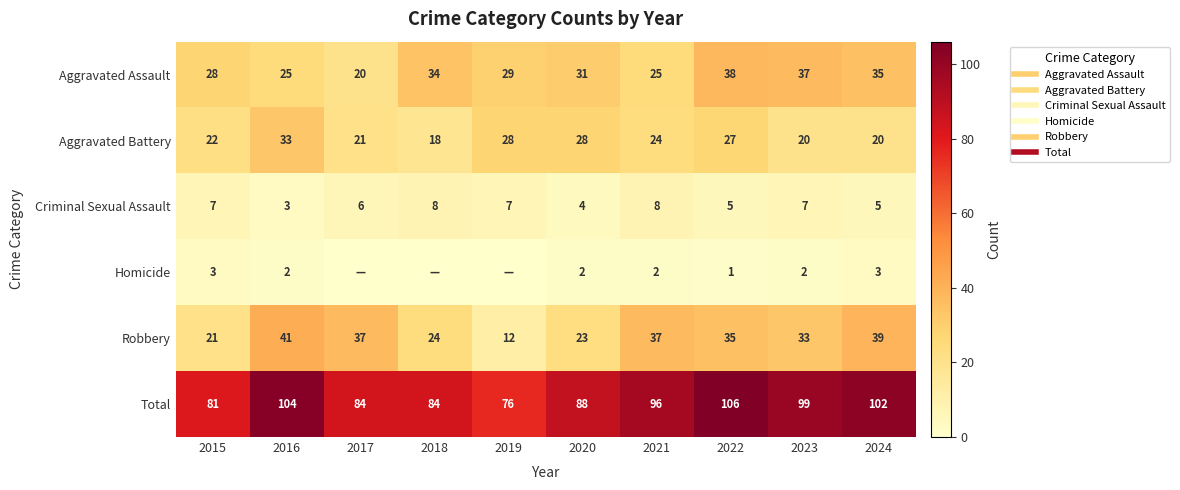

Between 2022 and 2020, which is larger?

2022